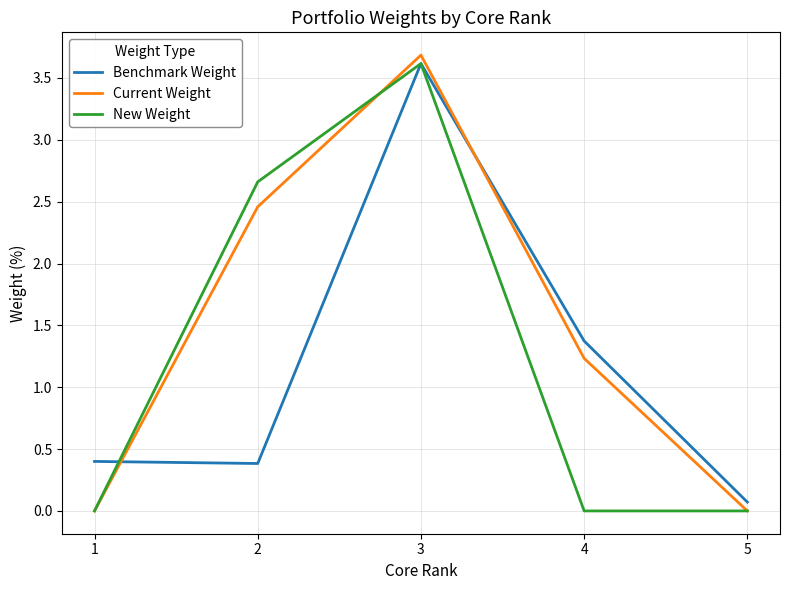

At which label does Benchmark Weight reach its minimum?

5